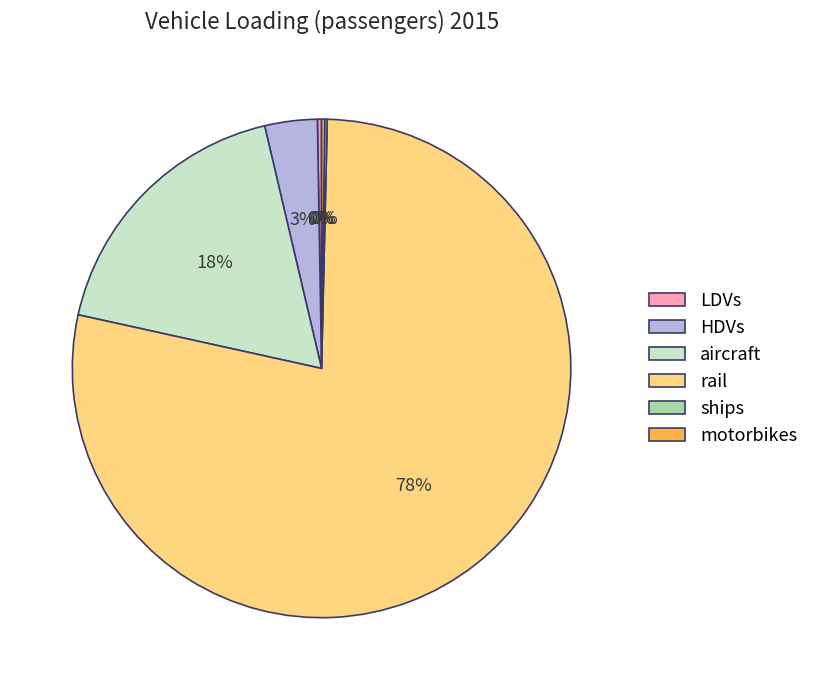

The aircraft slice represents 18% of the pie. True or false?

True